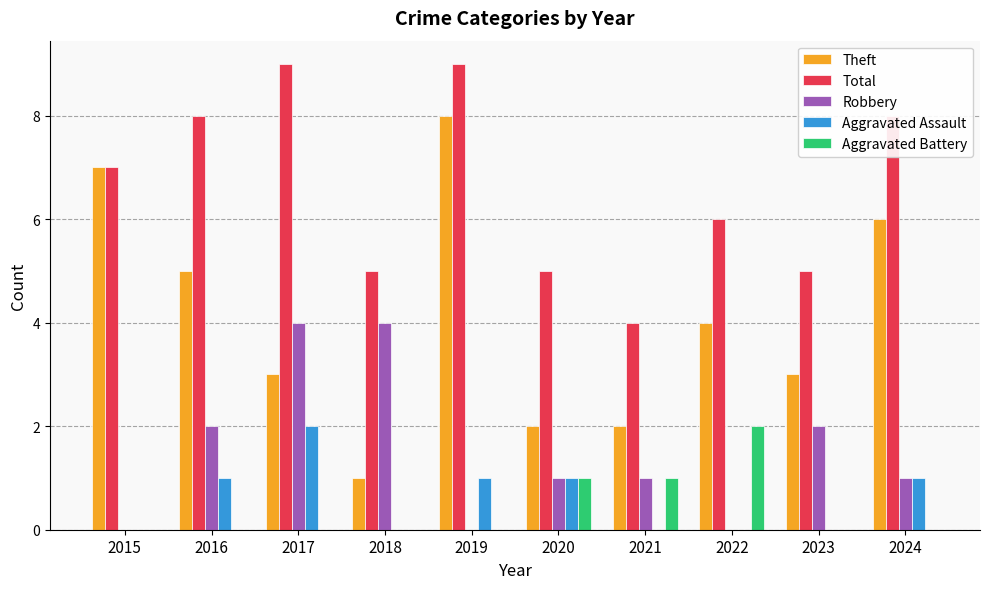

What is the difference between the Total values at 2024 and 2017?

1